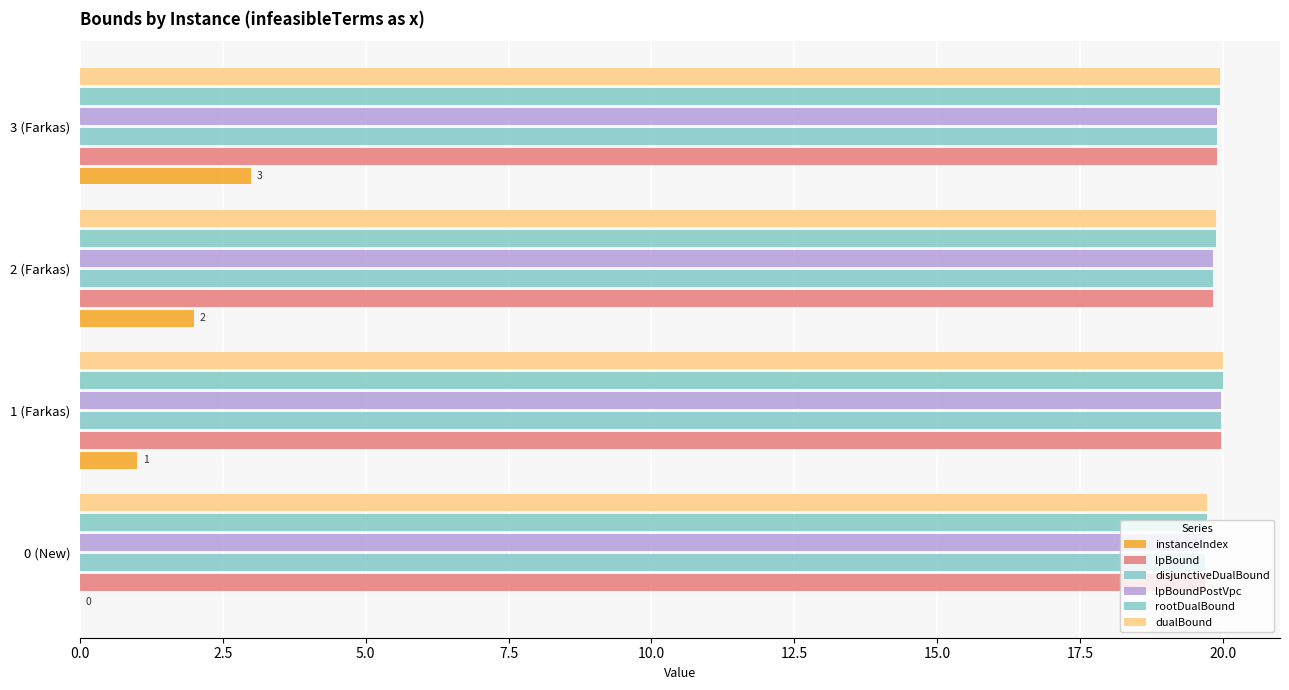

How many distinct data groups are displayed?

6